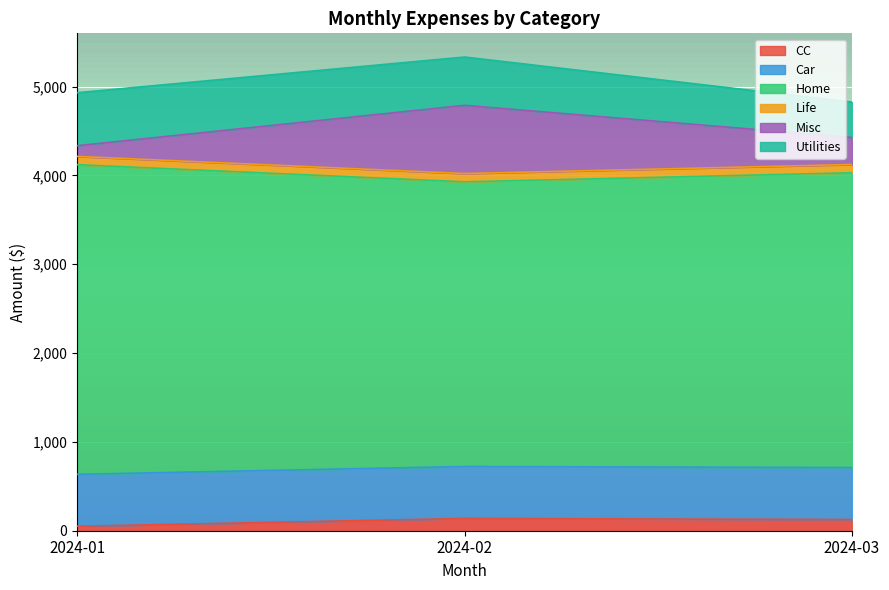

Which category has the highest value across all series?

2024-02